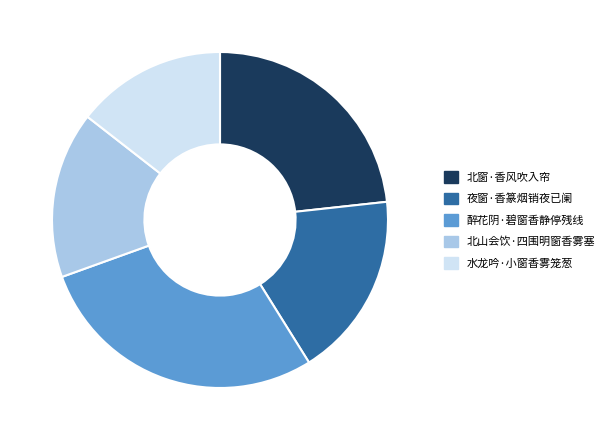

Do 水龙吟·小窗香雾笼葱 and 醉花阴·碧窗香静停残线 together represent more than half of the pie?

No